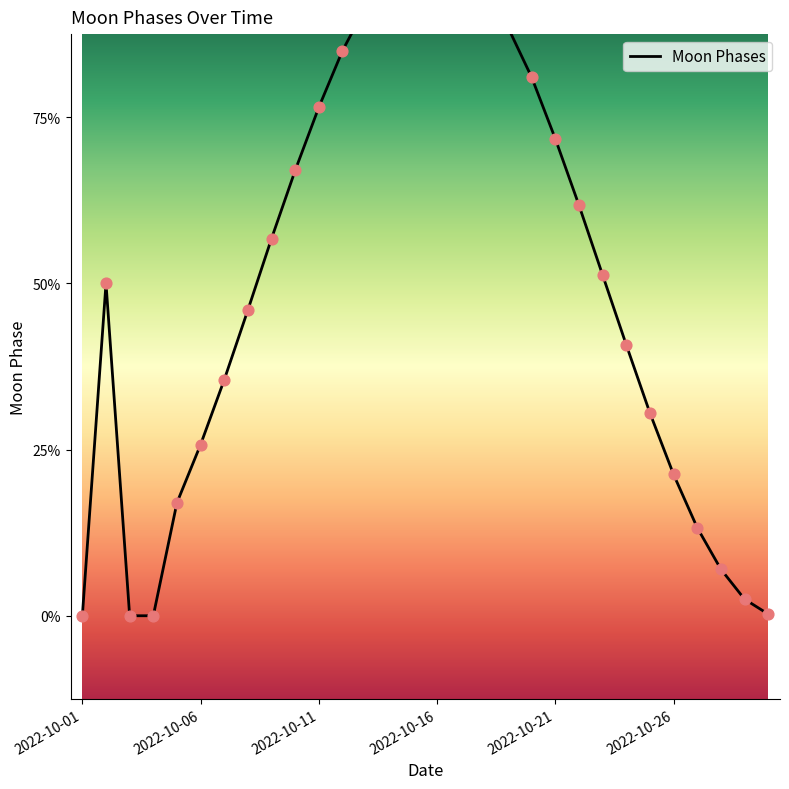

Between 26 and 13, which is larger?

13